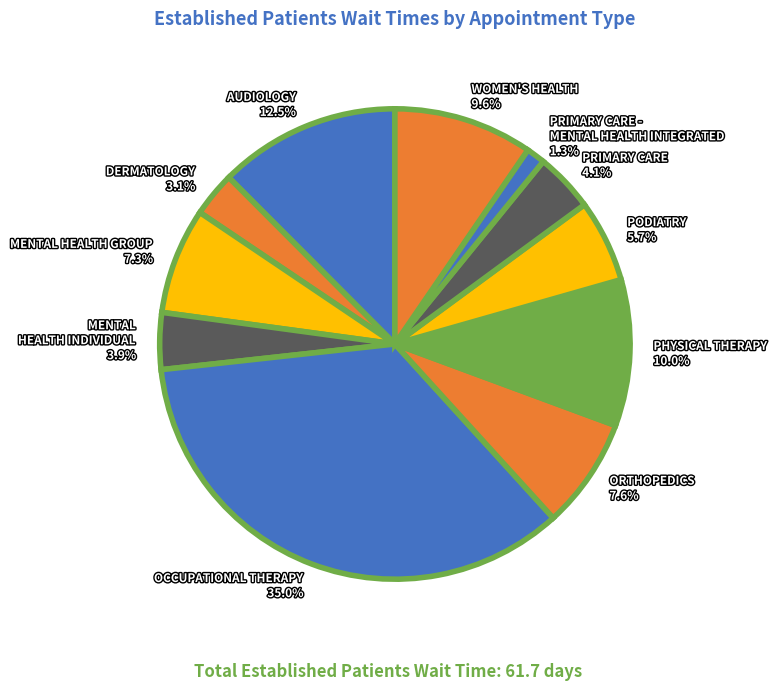

Does any single category account for the majority?

No